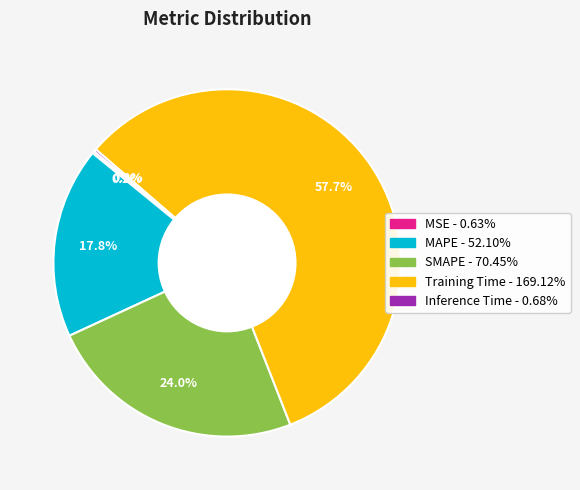

Between Training Time and MAPE, which is larger?

Training Time